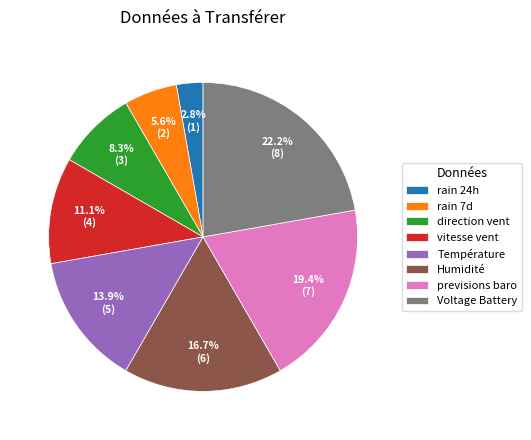

To the nearest percent, what is the difference between the largest and smallest slice percentages?

19%